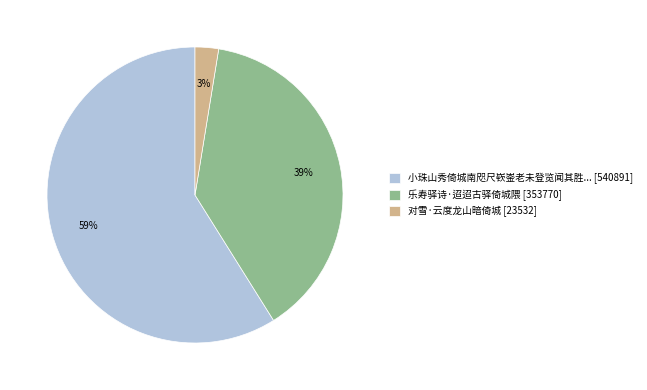

Between 乐寿驿诗·迢迢古驿倚城隈 [353770] and 对雪·云度龙山暗倚城 [23532], which is larger?

乐寿驿诗·迢迢古驿倚城隈 [353770]